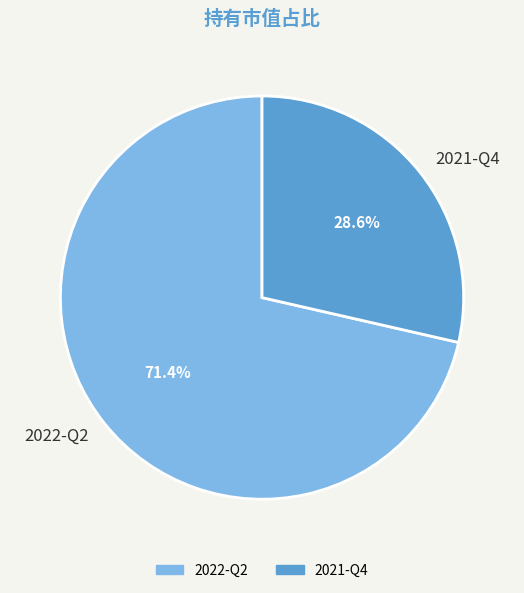

To the nearest percent, what is the difference between the largest and smallest slice percentages?

43%